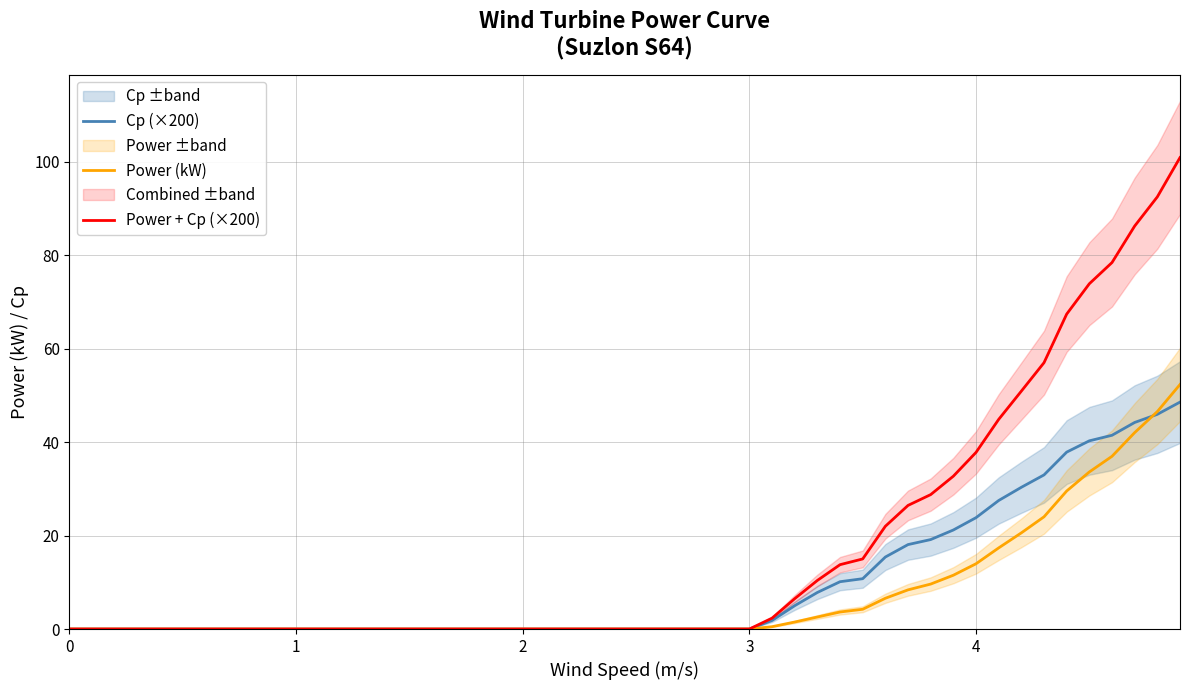

Reading right to left, list all the values displayed in this chart.

Cp (×200): 48.6	46.0	44.2	41.5	40.3	37.9	33.0	30.3	27.5	23.8	21.2	19.2	18.1	15.4	10.8	10.1	7.8	5.0	1.8	0.0	0.0	0.0	0.0	0.0	0.0	0.0	0.0	0.0	0.0	0.0	0.0	0.0	0.0	0.0	0.0	0.0	0.0	0.0	0.0	0.0
Power (kW): 52.3	46.6	42.0	37.0	33.6	29.5	24.0	20.6	17.4	14.0	11.5	9.6	8.4	6.6	4.2	3.6	2.6	1.5	0.5	0.0	0.0	0.0	0.0	0.0	0.0	0.0	0.0	0.0	0.0	0.0	0.0	0.0	0.0	0.0	0.0	0.0	0.0	0.0	0.0	0.0
Power + Cp (×200): 100.9	92.5	86.3	78.5	73.9	67.4	57.0	50.9	44.9	37.8	32.7	28.8	26.5	22.0	15.0	13.8	10.4	6.5	2.3	0.0	0.0	0.0	0.0	0.0	0.0	0.0	0.0	0.0	0.0	0.0	0.0	0.0	0.0	0.0	0.0	0.0	0.0	0.0	0.0	0.0